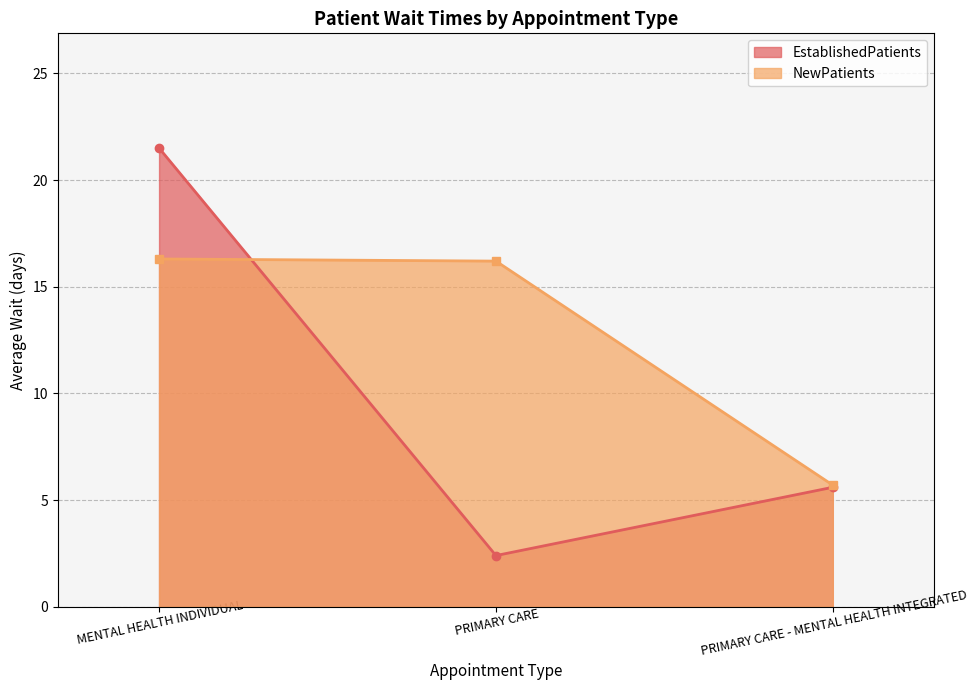

What is the approximate value of NewPatients at PRIMARY CARE - MENTAL HEALTH INTEGRATED?

5.7